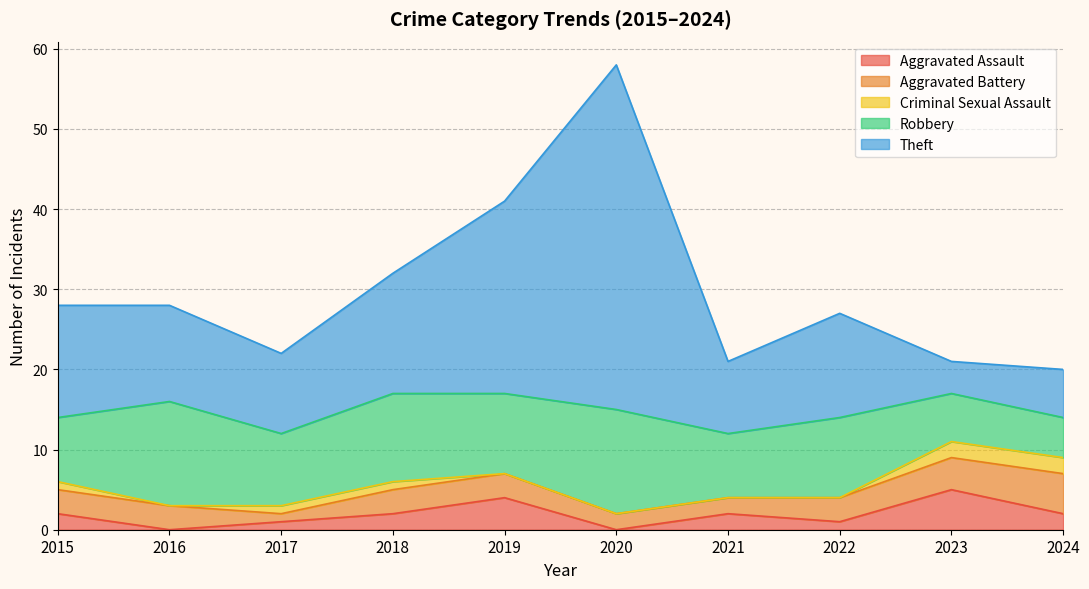

Which series changed the most between 2020 and 2021?

Theft